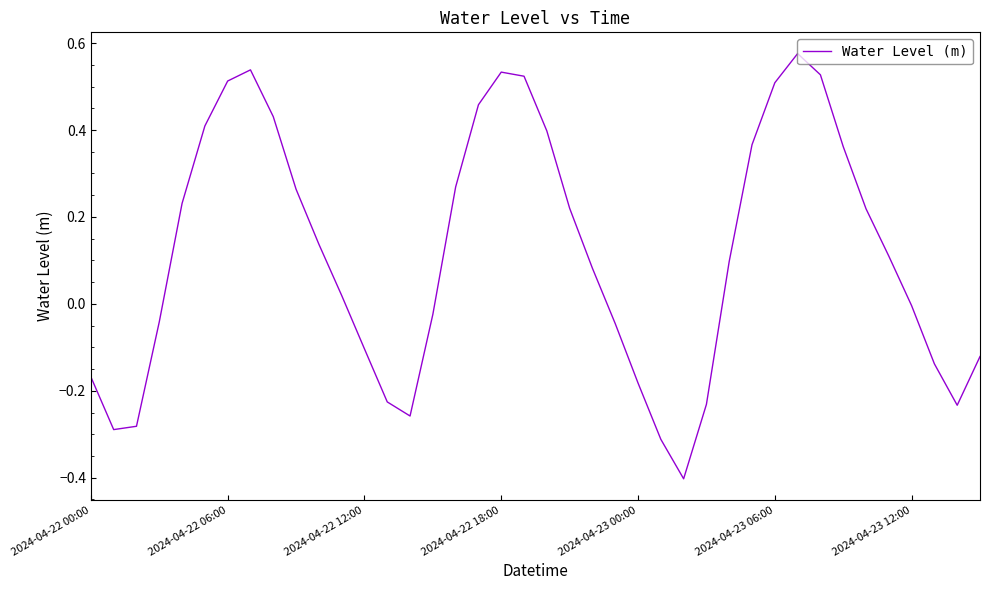

What is the smallest value displayed?

-0.4